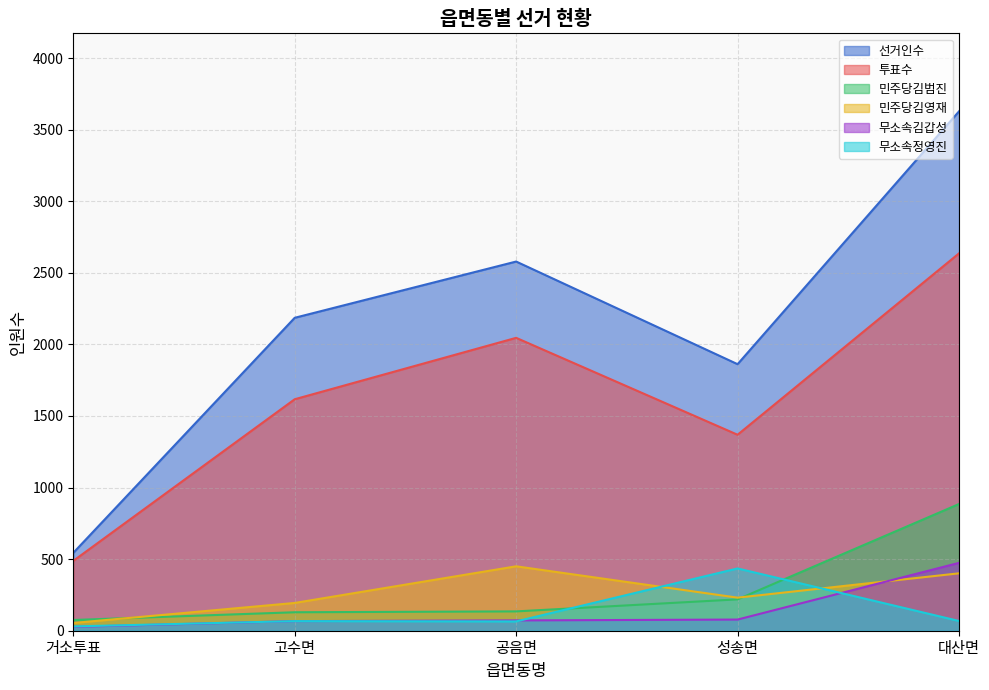

True or false: 선거인수 and 무소속정영진 cross at least once.

False